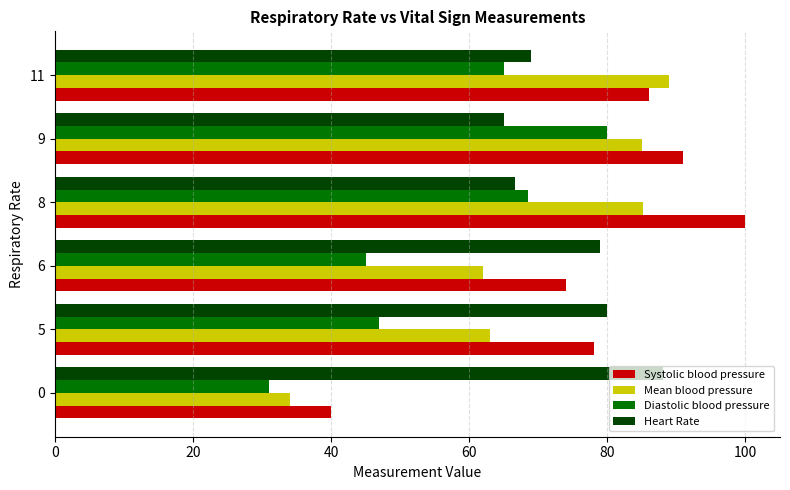

What is the sum of all Diastolic blood pressure values?

336.6